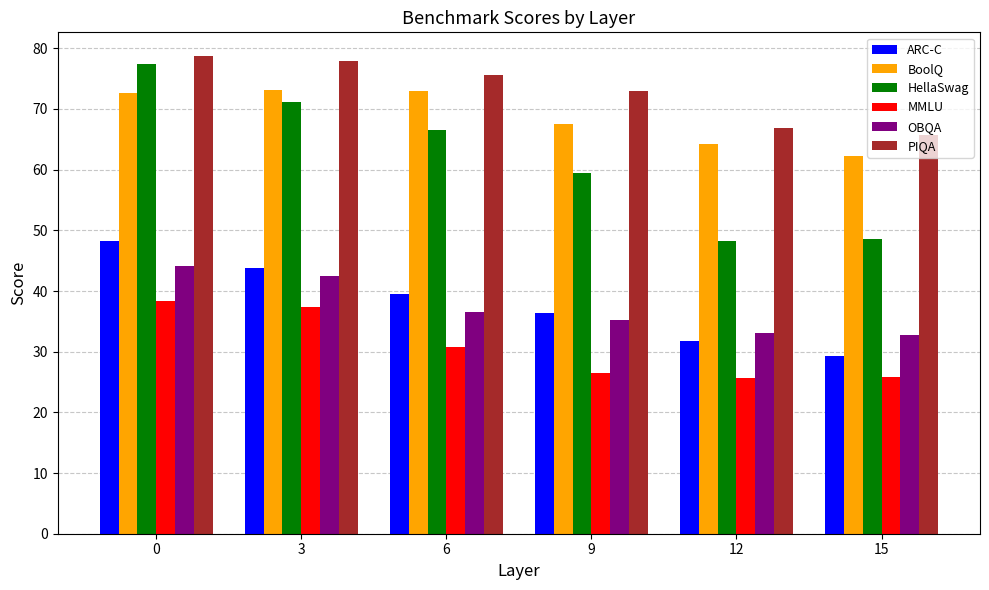

Which series has the widest spread of values?

HellaSwag